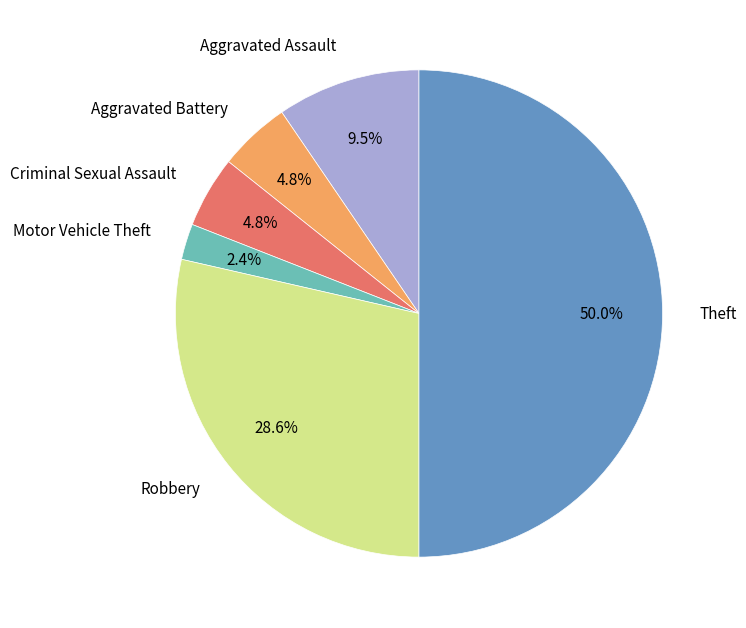

Count the number of slices in the pie.

6